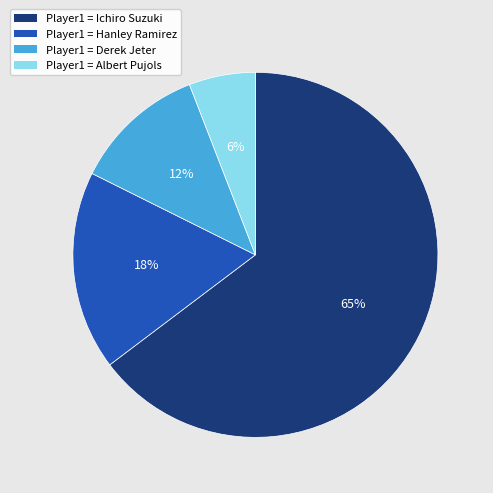

Is there a majority slice in this chart?

Yes